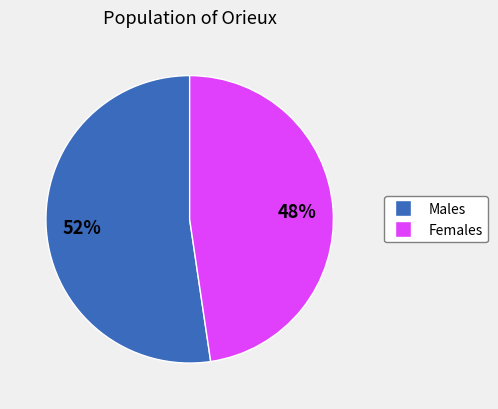

Is there a majority slice in this chart?

Yes